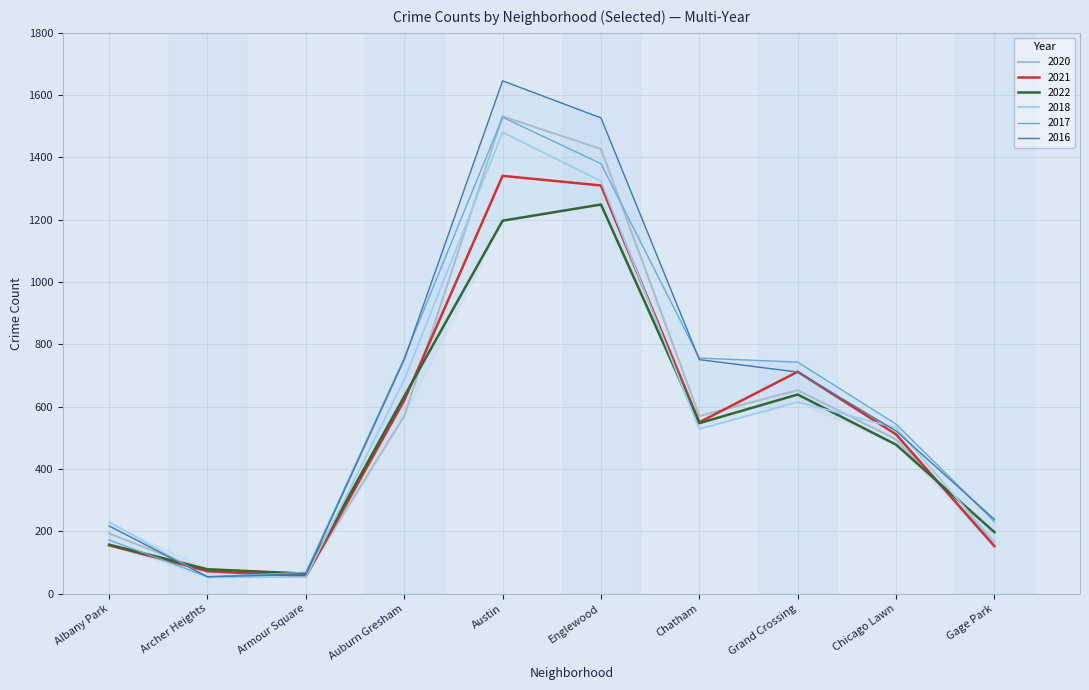

In 2018, how many points are higher than both neighbors (excluding endpoints)?

2